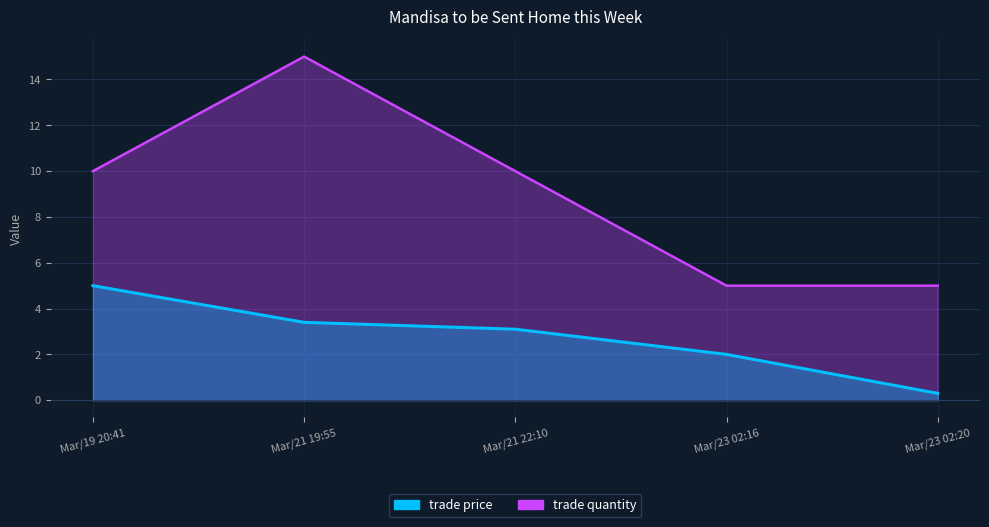

At which category does the chart reach its peak across all series?

Mar/21 19:55